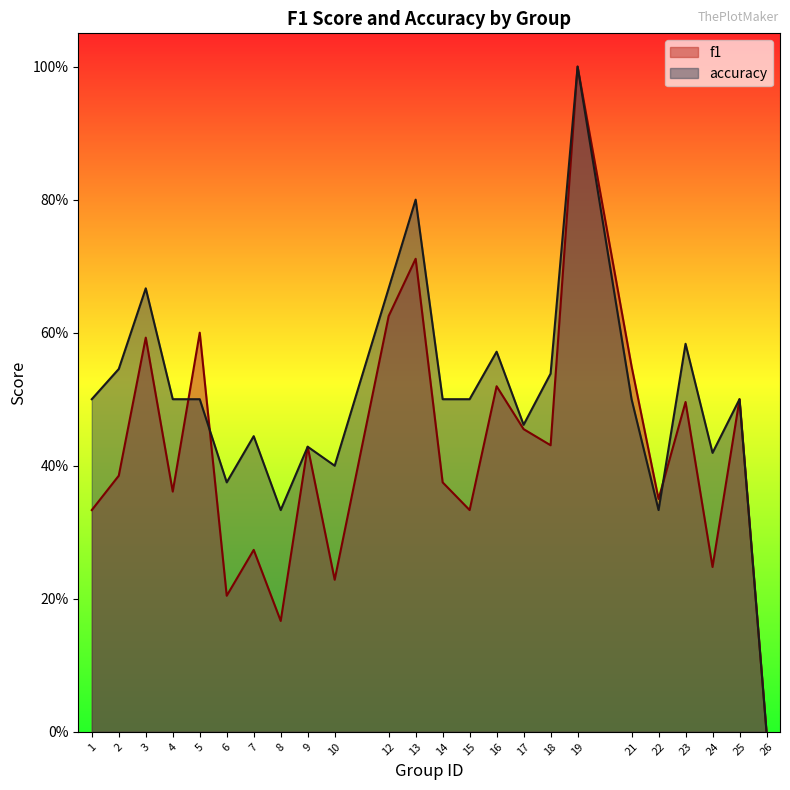

The accuracy series shows 0.4 at 3. True or false?

False